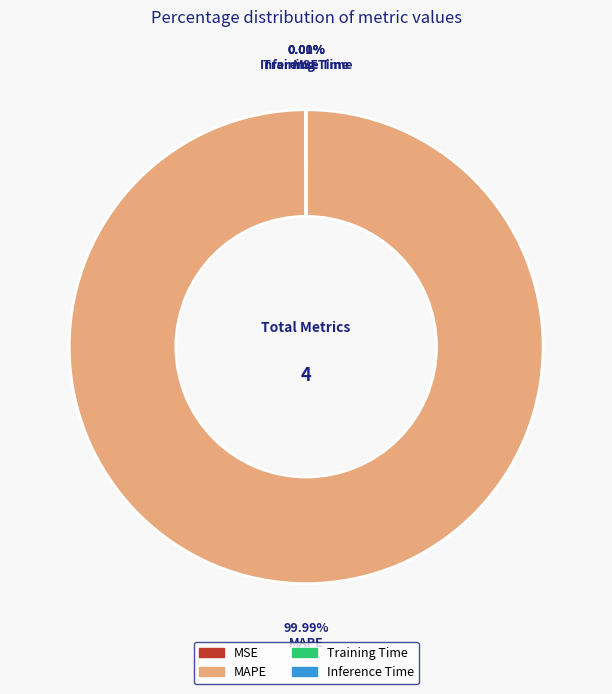

Which slice is the largest?

MAPE